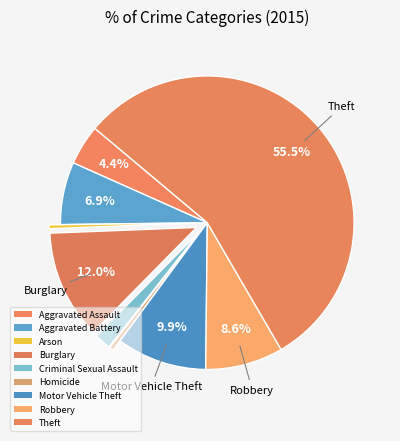

Count the number of slices in the pie.

9